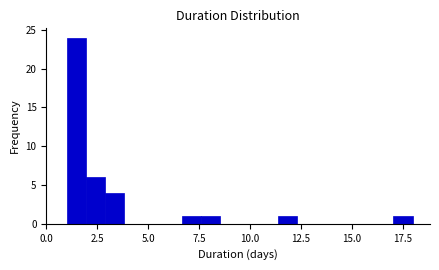

Around what value on the x-axis is the tallest bar? Give the approximate position of its centre, as read against the axis.

1.5